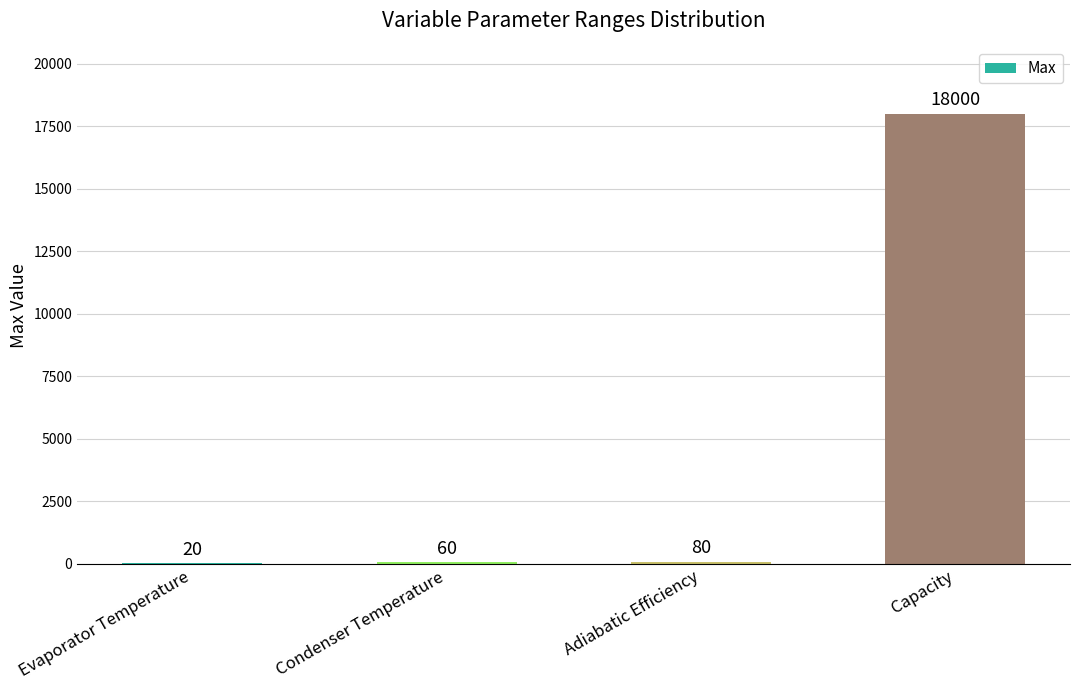

What is the change in value from Evaporator Temperature to Adiabatic Efficiency?

+60